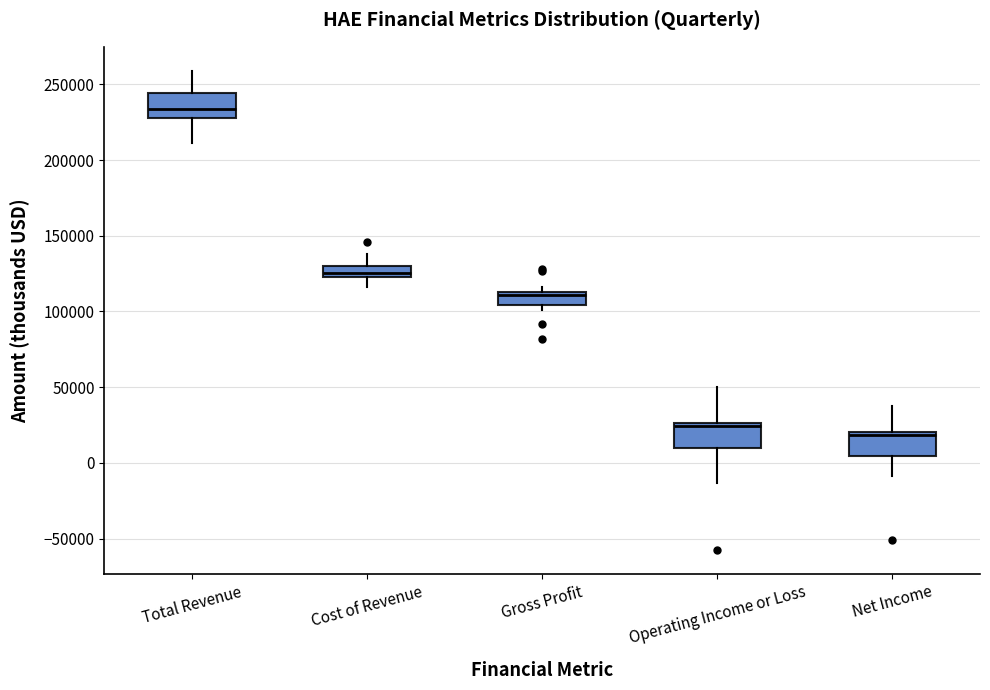

Which box's median line is the highest?

Total Revenue